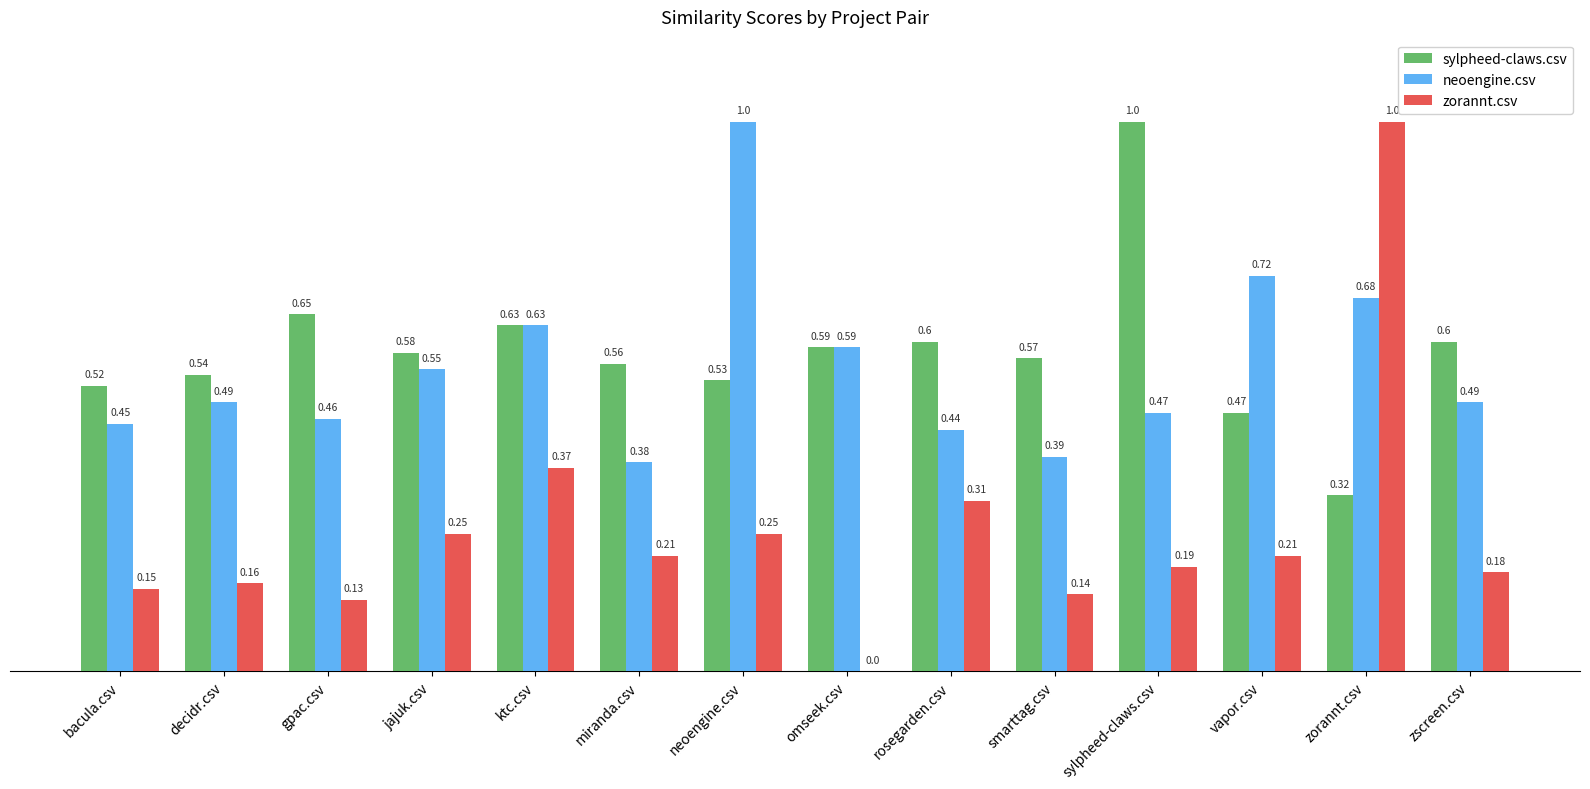

At which label does zorannt.csv reach its peak?

zorannt.csv